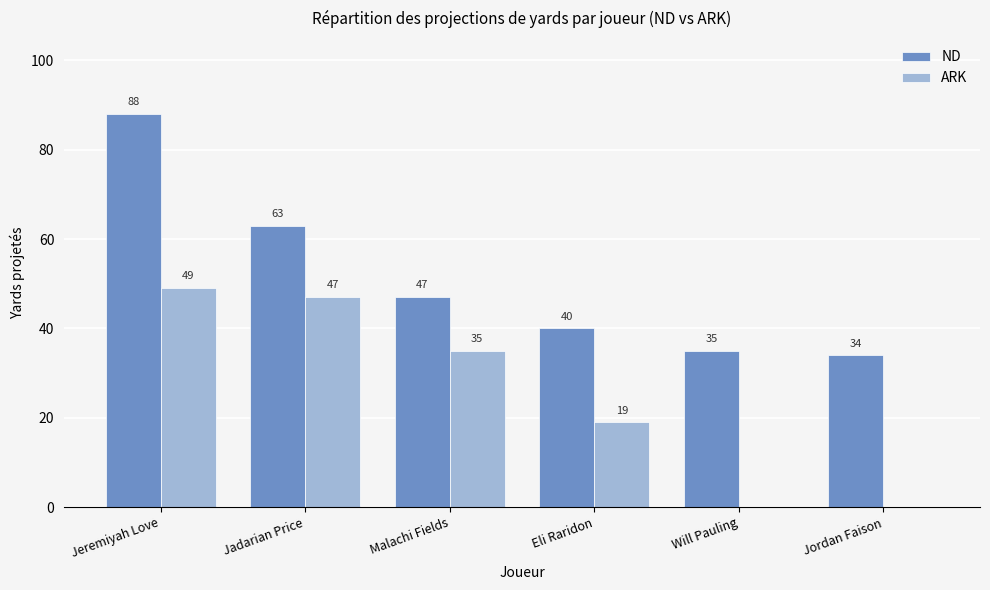

The value of ARK at Will Pauling is -29. True or false?

False